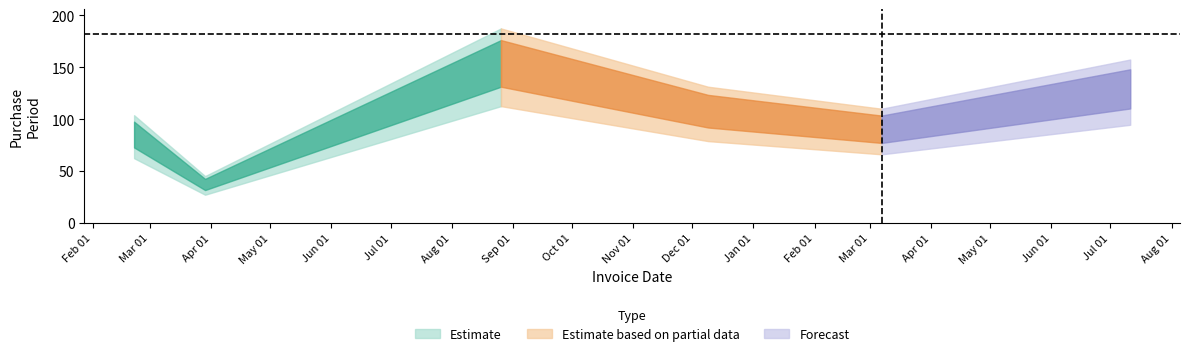

What is the difference between the second highest and second lowest values?

43